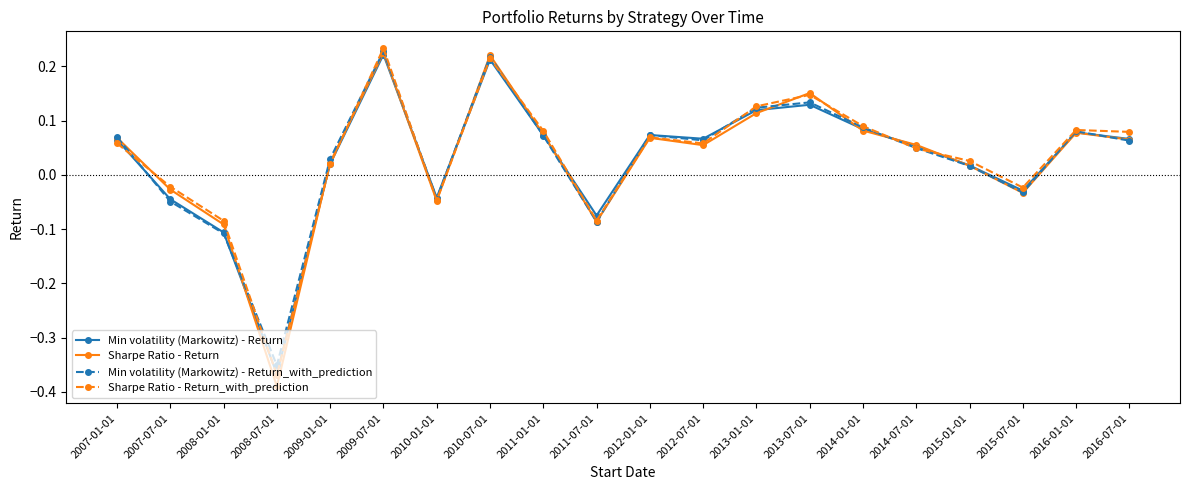

How many lines are shown in the chart?

4